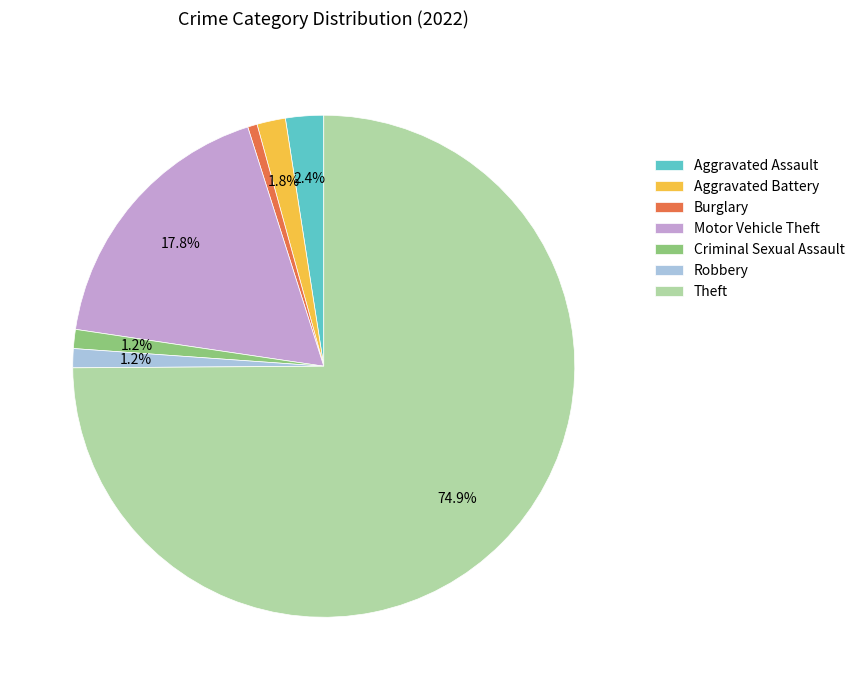

Count the number of slices in the pie.

7